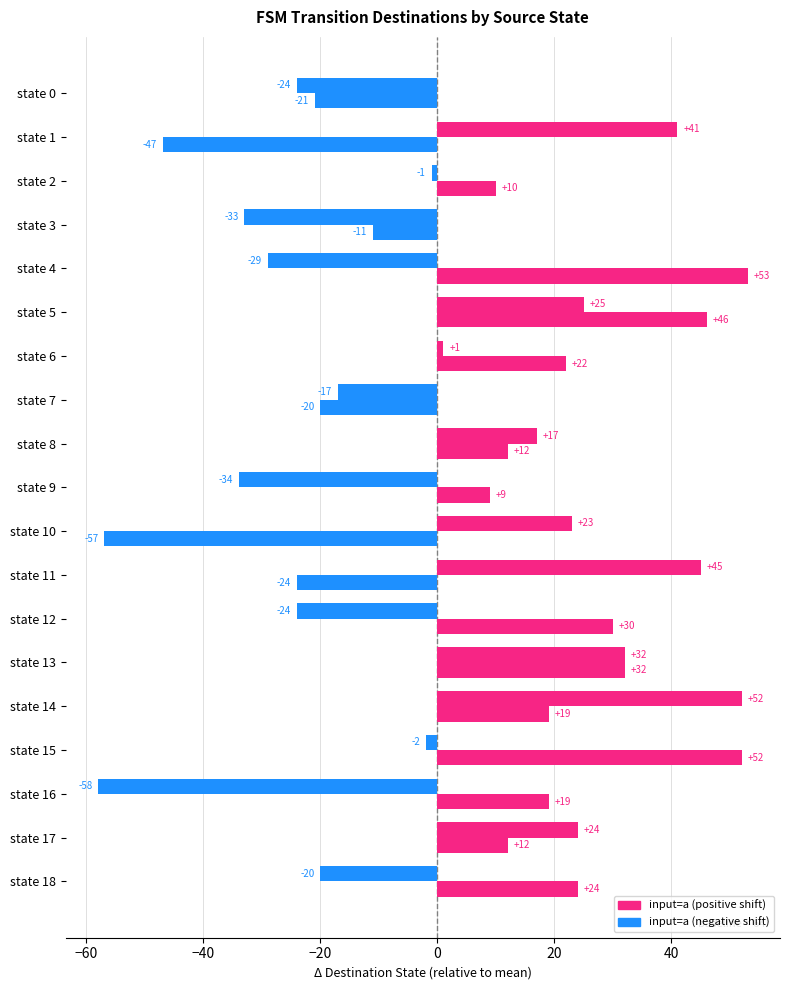

How many data points does each series have?

19